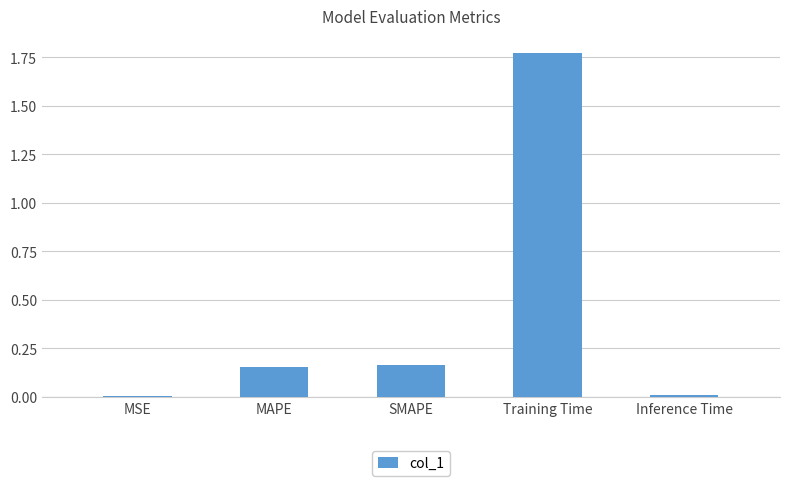

Between MSE and MAPE, which is larger?

MAPE